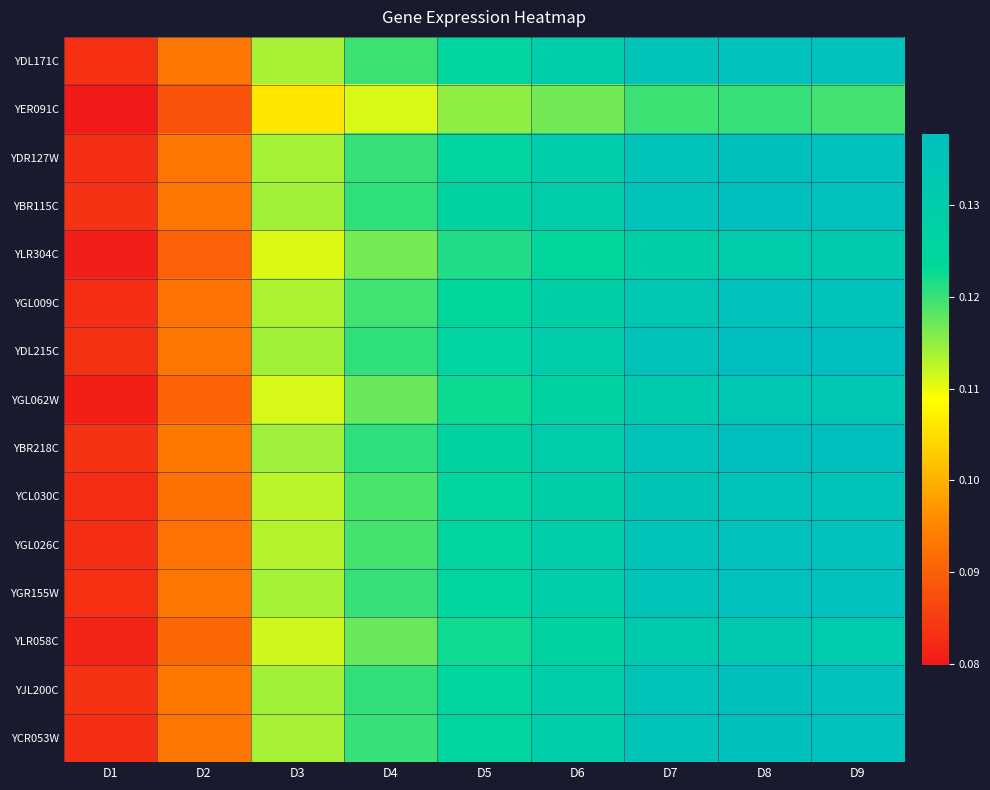

Between D9 and D7, which is larger?

D9